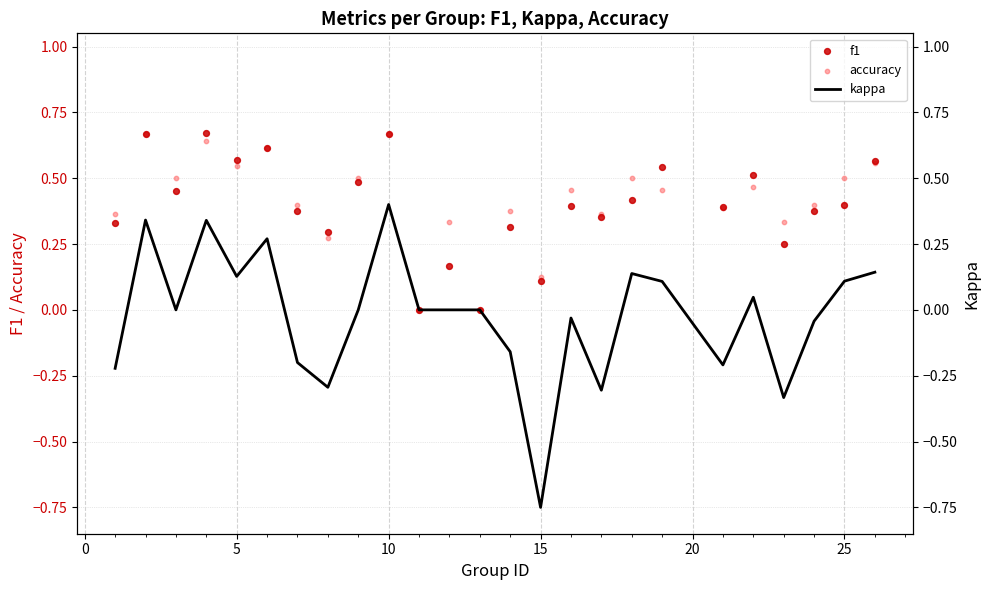

Which series reaches the maximum Y coordinate?

f1